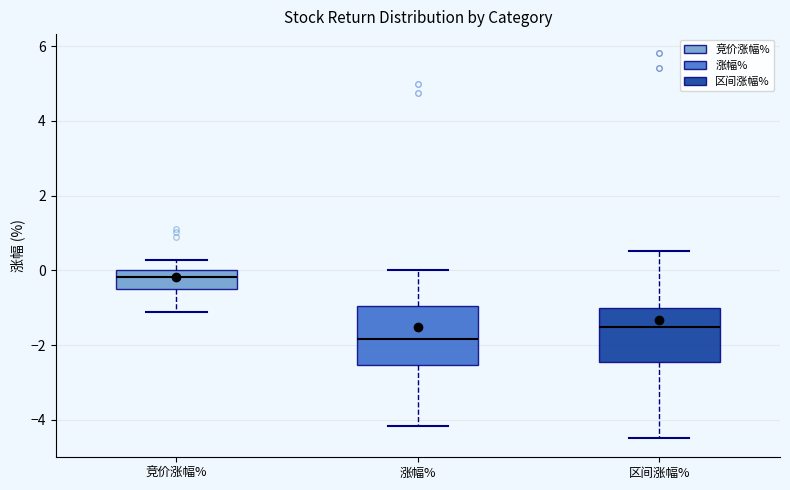

Reading left to right, read every box against the y-axis: the position of its median line, the range the box covers, and the ends of its whiskers. The values are not printed on the chart, so give them approximately, as read against the axis.

竞价涨幅%: median -0.2, box -0.4 to 0.0, whiskers -1.2 to 0.2
涨幅%: median -1.8, box -2.6 to -1.0, whiskers -4.2 to 0.0
区间涨幅%: median -1.6, box -2.4 to -1.0, whiskers -4.4 to 0.6